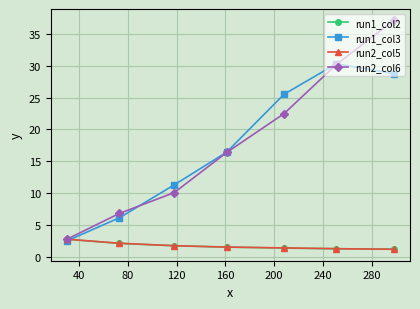

Which series has the widest spread of values?

run2_col6